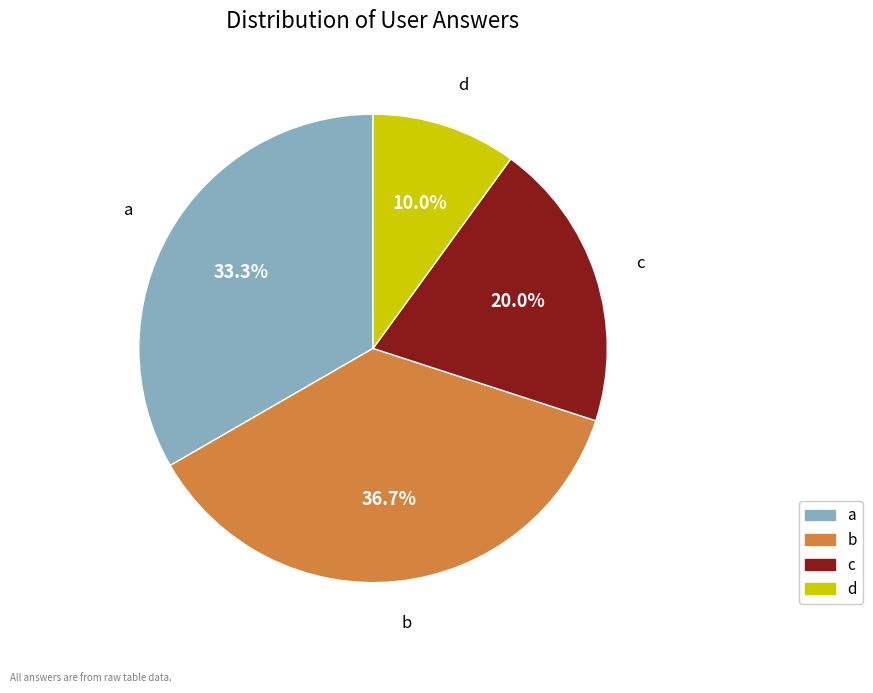

Do a and c together represent more than half of the pie?

Yes